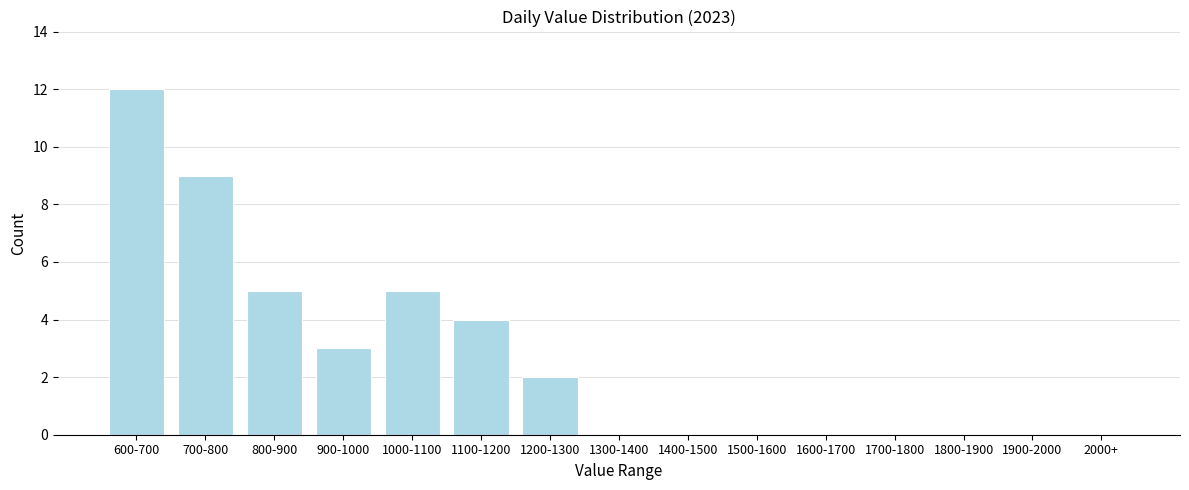

Reading left to right, what are all the values shown in this chart?

600-700=12	700-800=9	800-900=5	900-1000=3	1000-1100=5	1100-1200=4	1200-1300=2	1300-1400=0	1400-1500=0	1500-1600=0	1600-1700=0	1700-1800=0	1800-1900=0	1900-2000=0	2000+=0